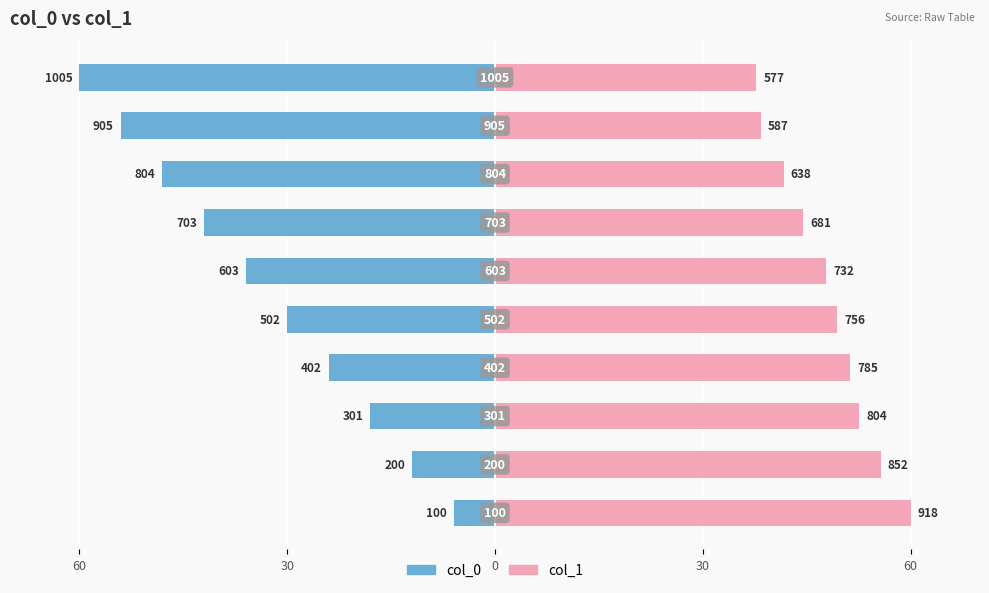

The col_1 series shows 21.3 at 60. True or false?

False